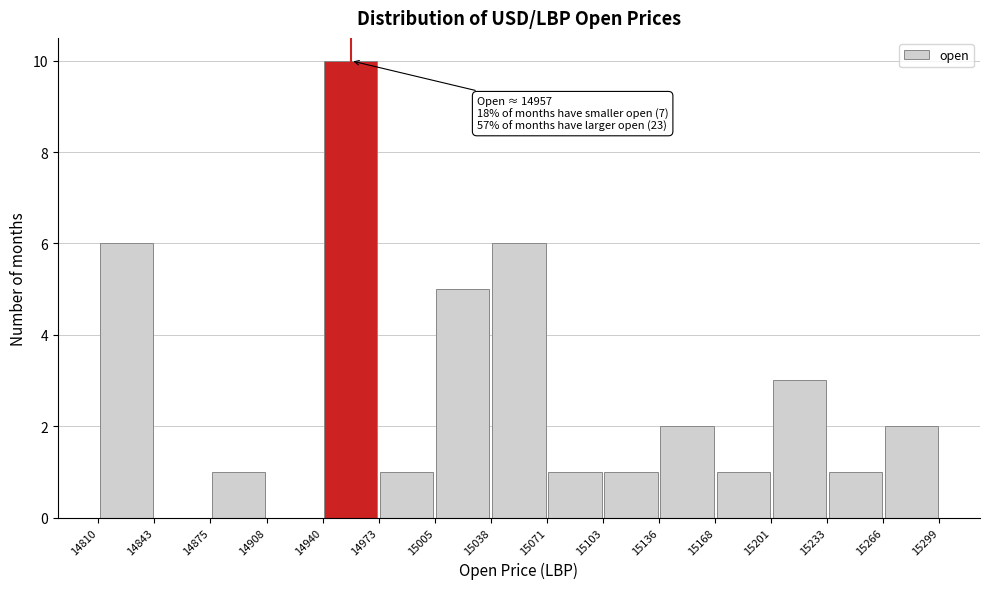

Which range on the x-axis has the tallest bar?

14940 to 14973